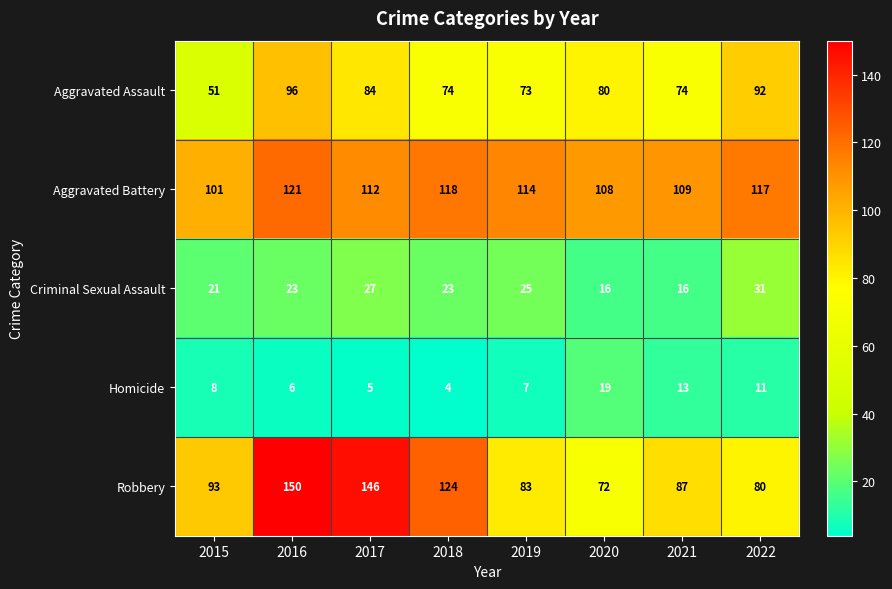

Count the number of data series in this chart.

5